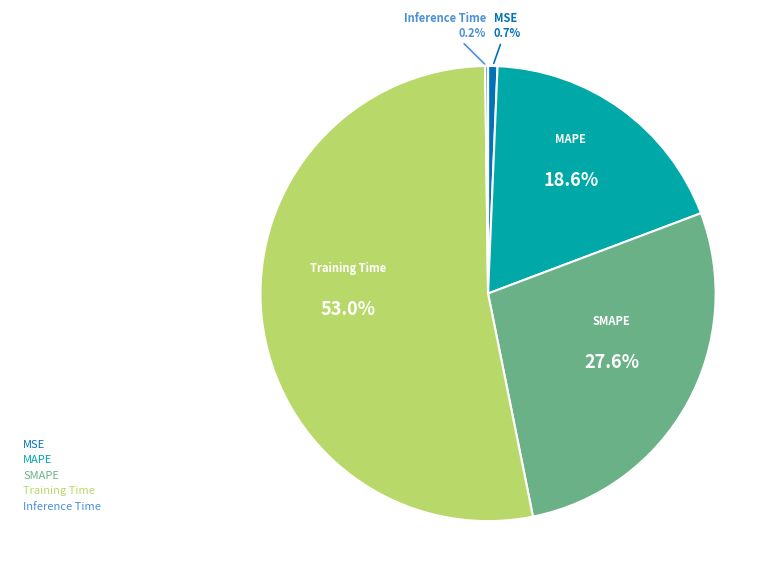

Do SMAPE and MSE together represent more than half of the pie?

No